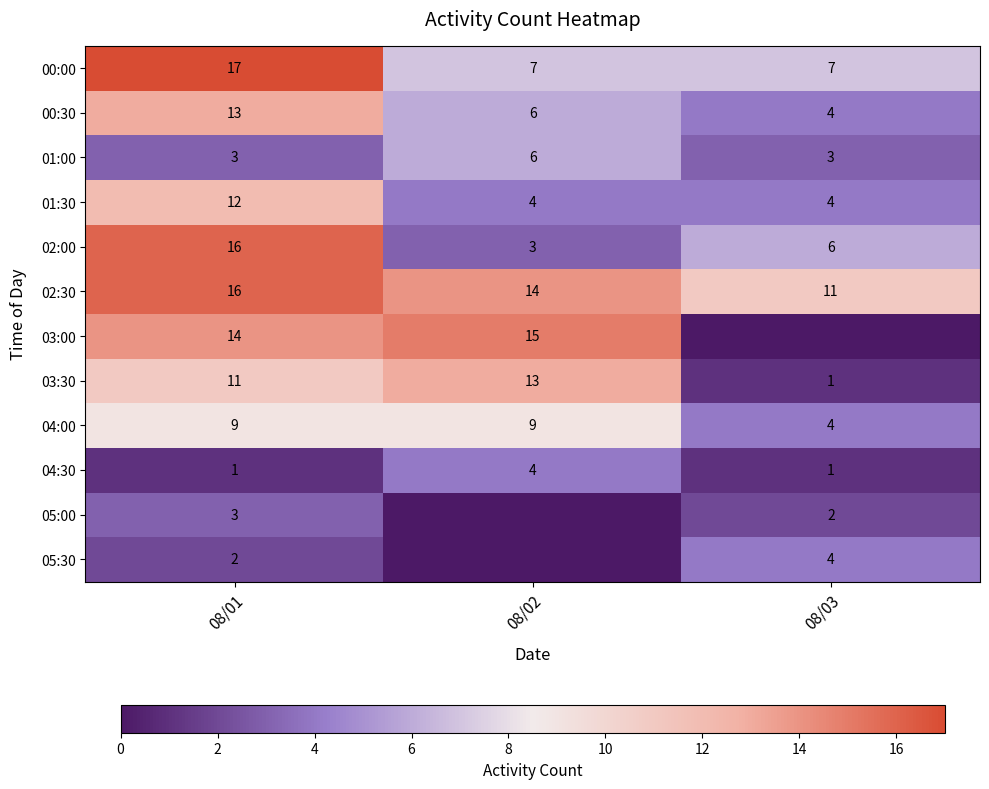

What is the sum of all 00:30 values?

23